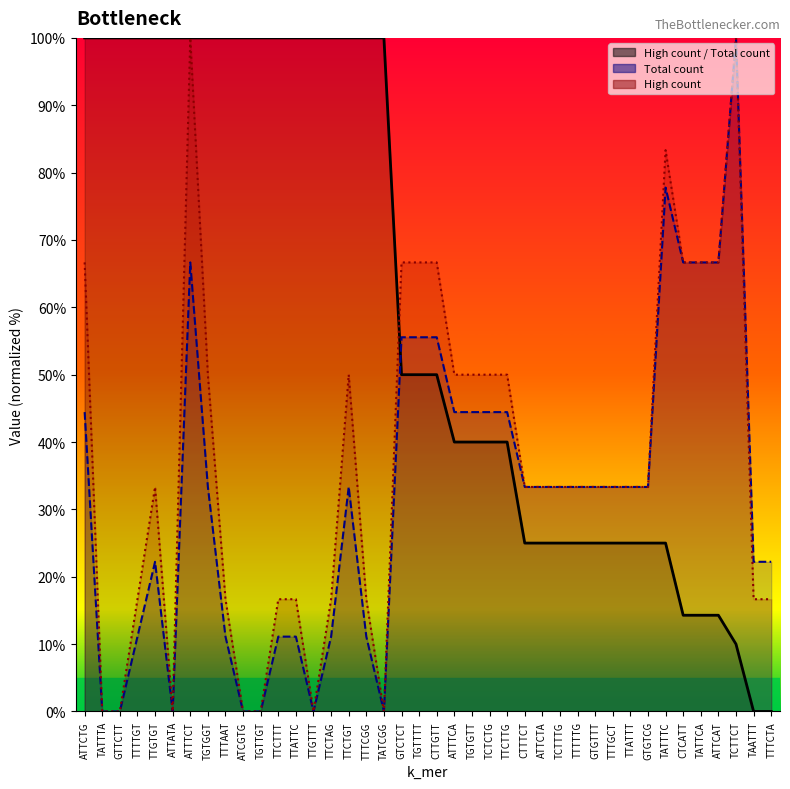

Rank the series by their average value, from highest to lowest.

High count / Total count, High count, Total count